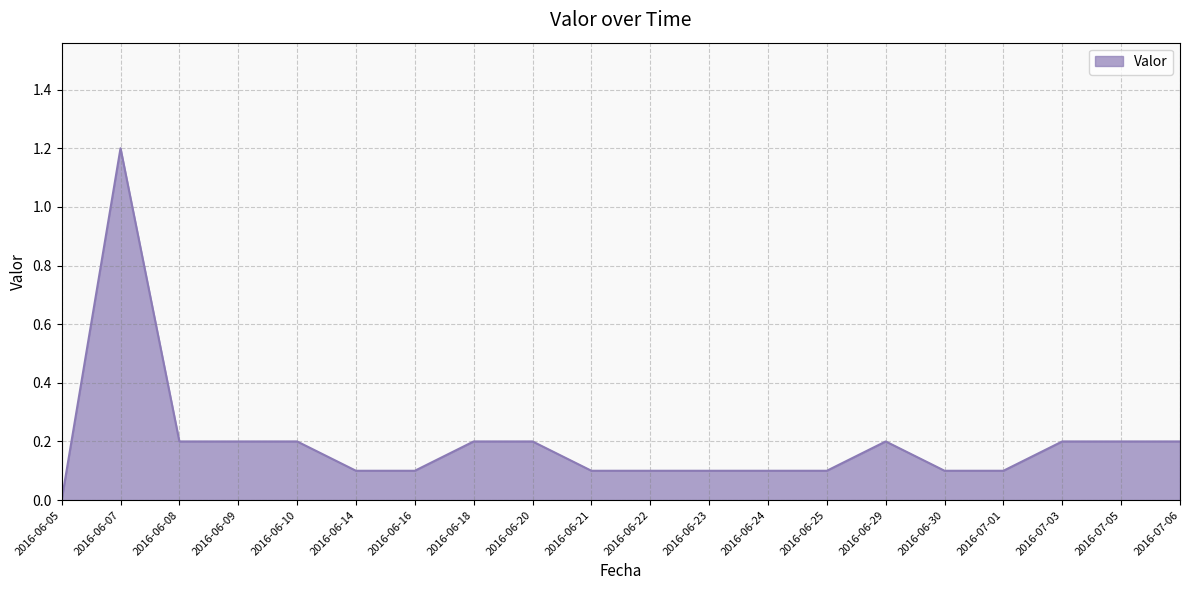

How many categories are shown in the chart?

20